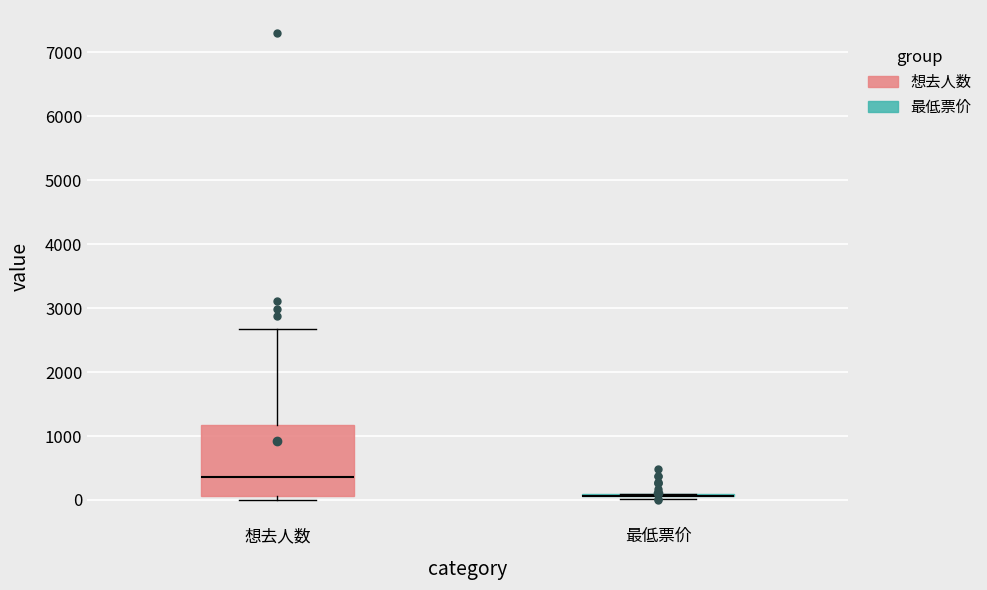

Reading left to right, read every box against the y-axis: the position of its median line, the range the box covers, and the ends of its whiskers. The values are not printed on the chart, so give them approximately, as read against the axis.

想去人数: median 400, box 100 to 1200, whiskers 0 to 2700
最低票价: box collapsed to a line at 100, whiskers 0 to 100